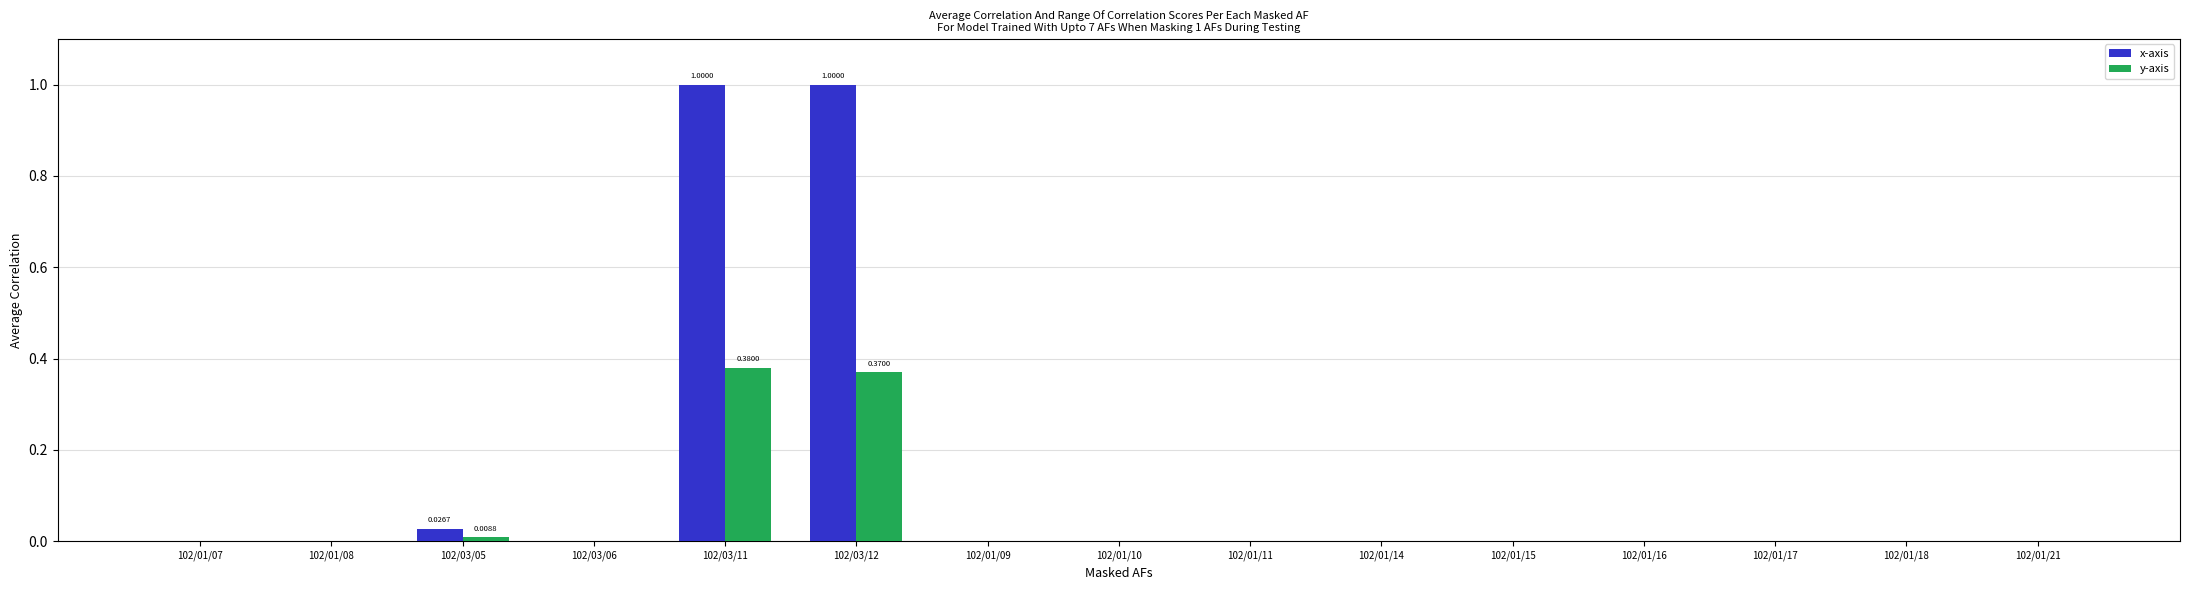

Between 102/03/11 and 102/01/18, which series saw the biggest shift?

x-axis